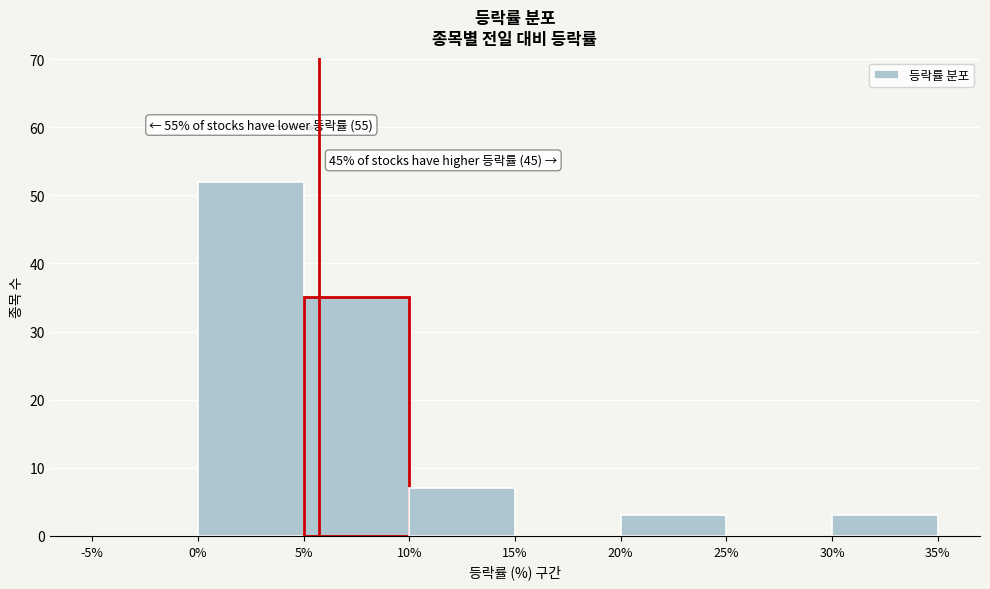

Which range on the x-axis has the tallest bar?

0% to 5%